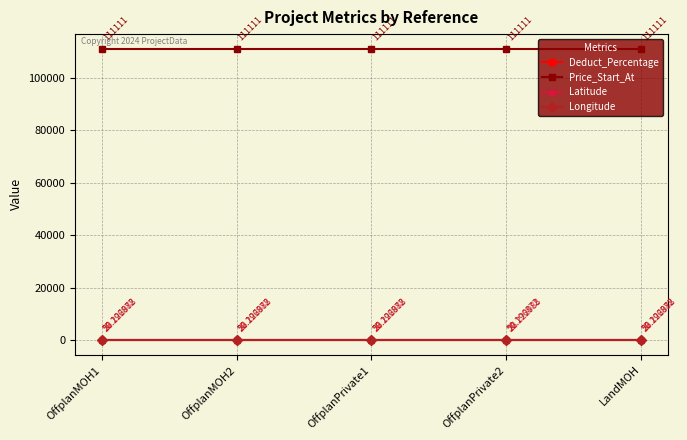

List the series in order of their peak value, highest first.

Price_Start_At, Longitude, Latitude, Deduct_Percentage